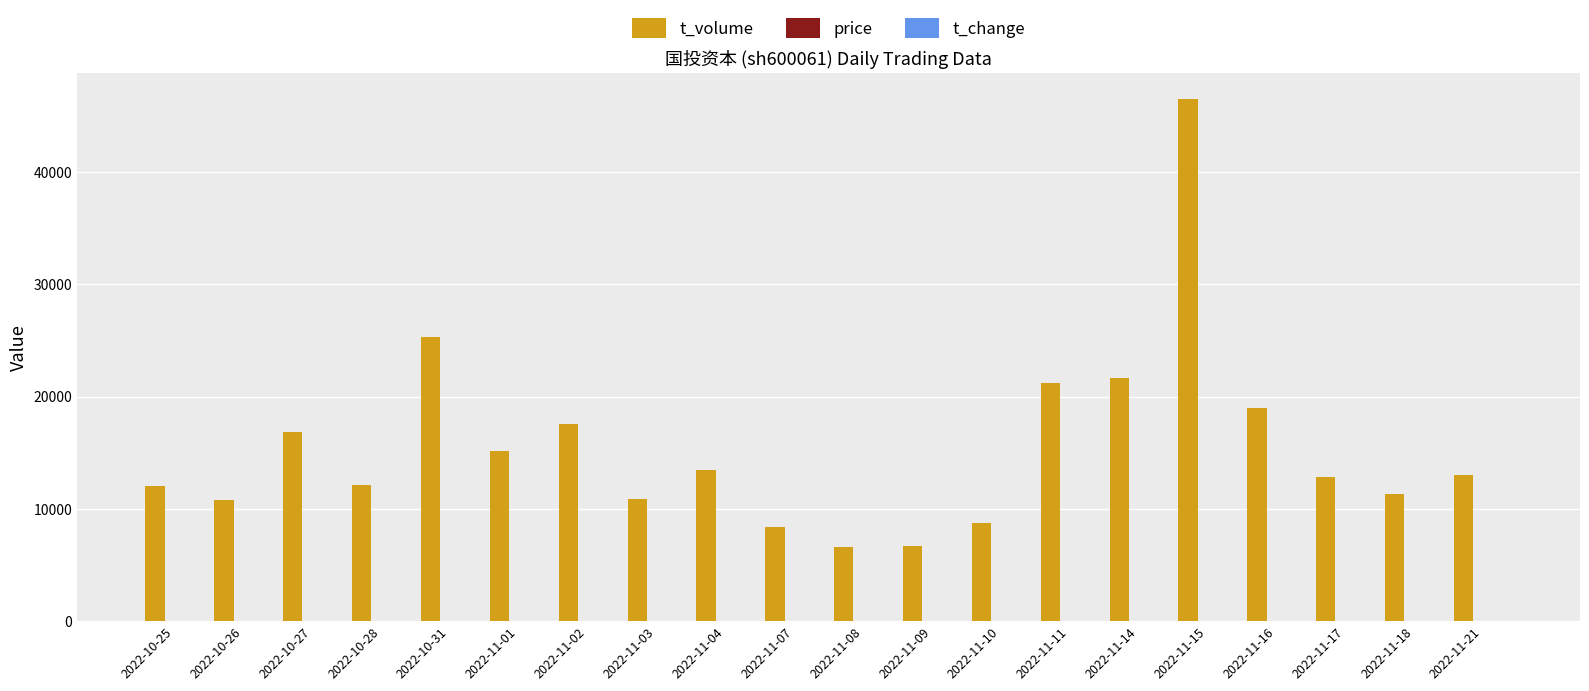

Which category has the highest value across all series?

2022-11-15